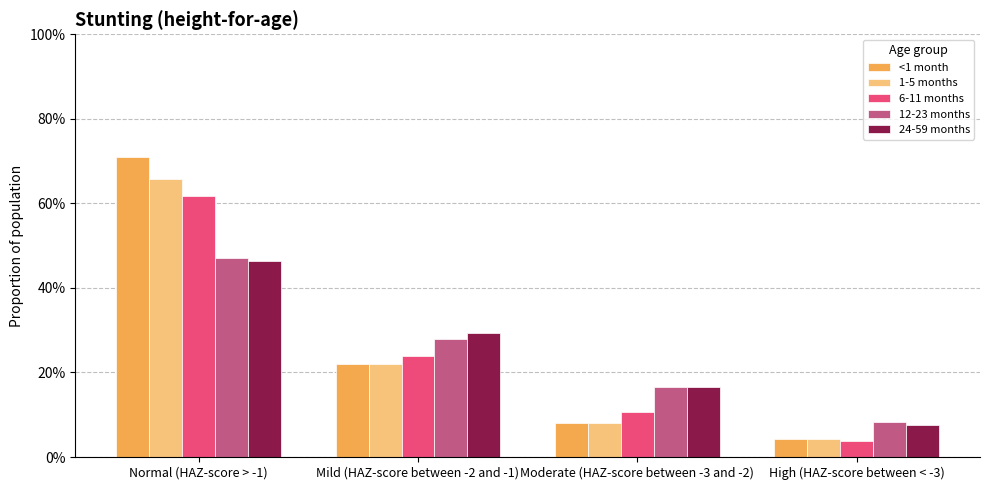

Are the bars horizontal?

No